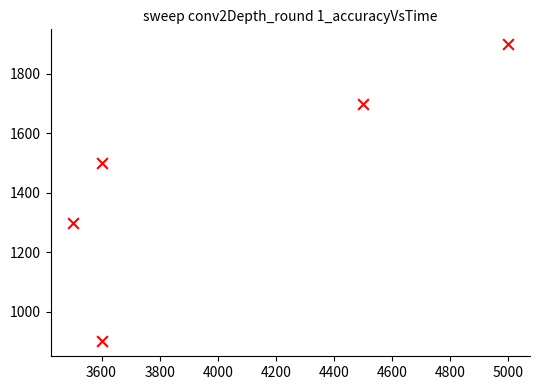

What is the average Y value?

1460